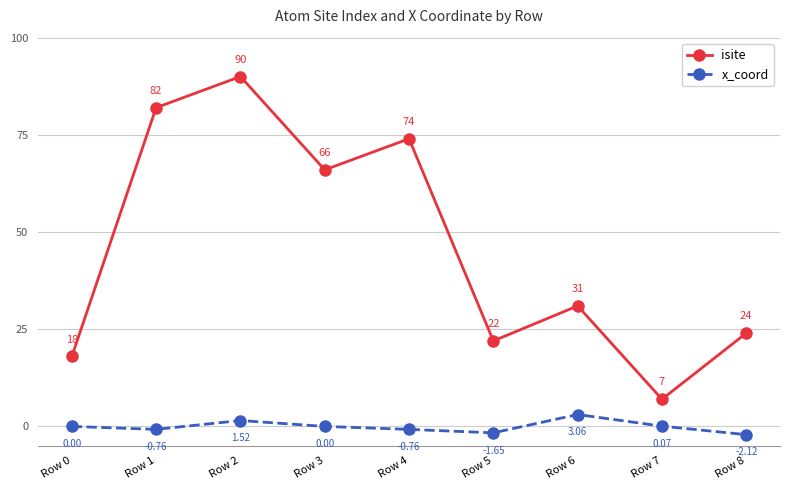

How many categories are shown in the chart?

9